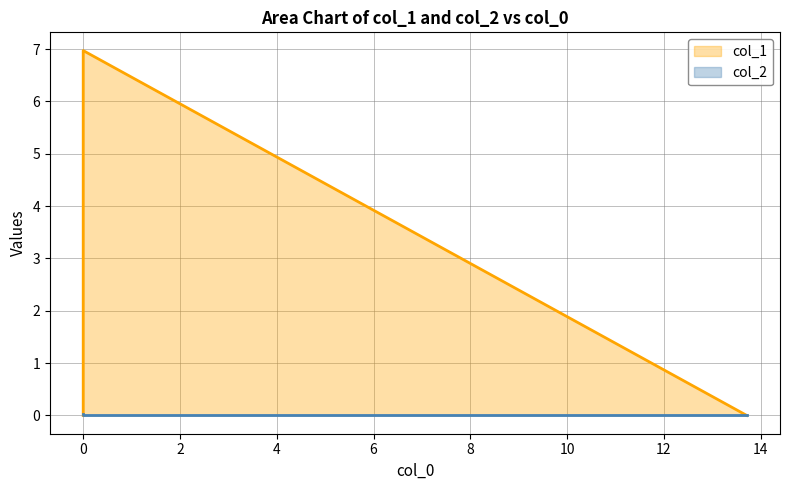

Count the col_2 values in the range 0 to 1.

3